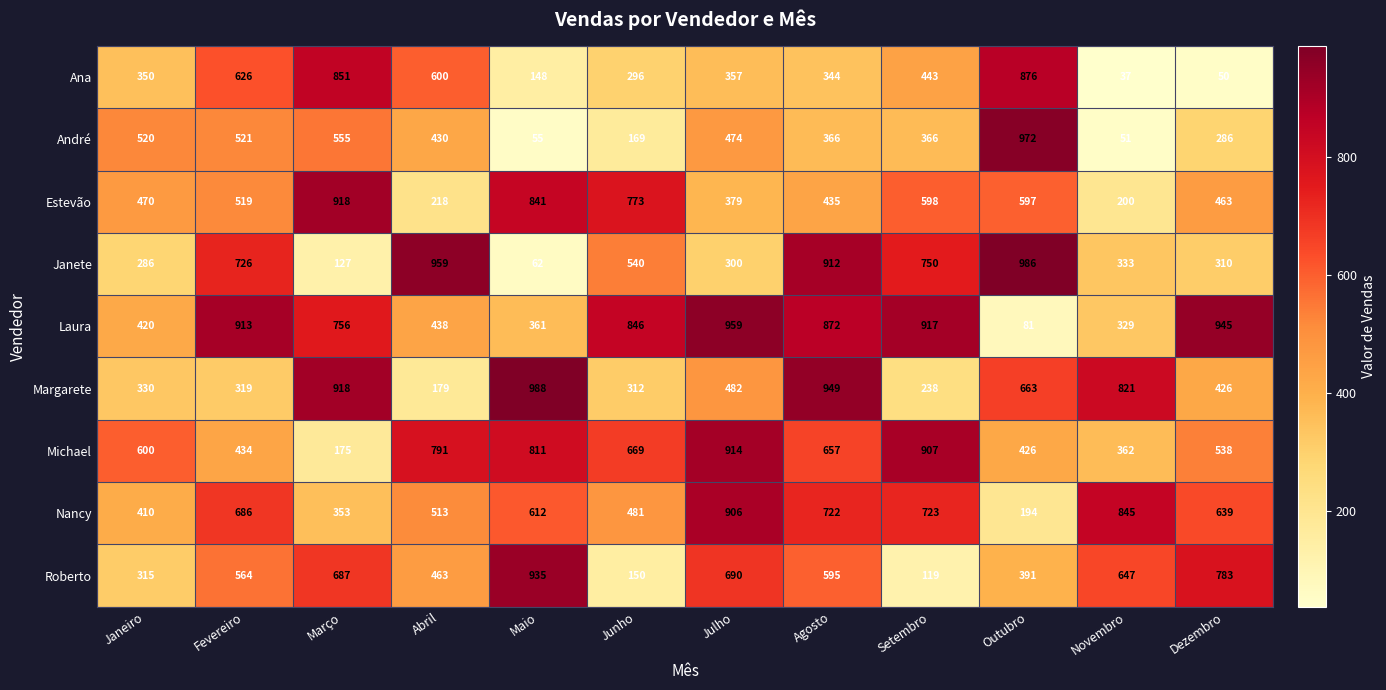

What is the total value across all series at Janeiro?

3701